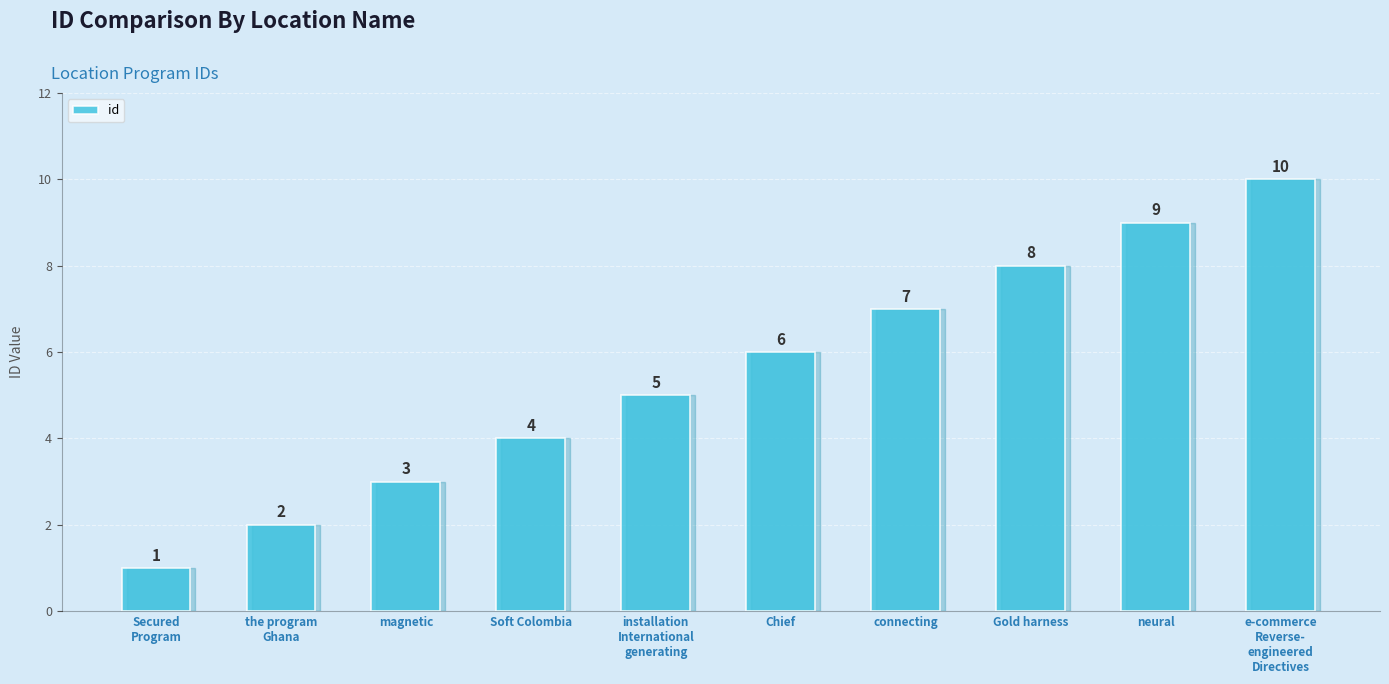

The chart shows a value of 0 at Secured
Program. True or false?

False